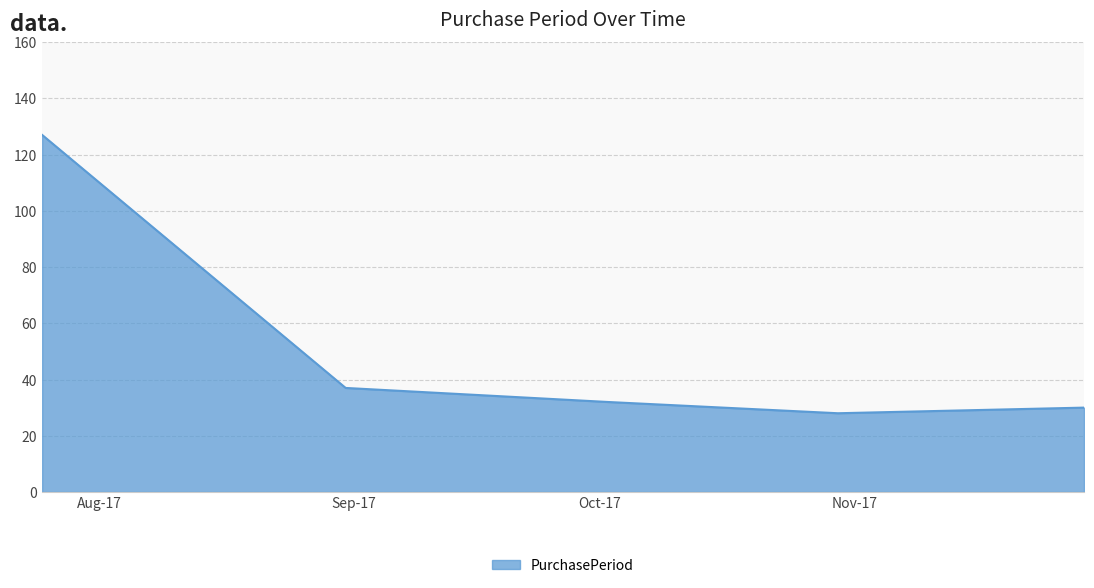

Reading left to right, extract all data points from this chart.

127	37	32	28	30